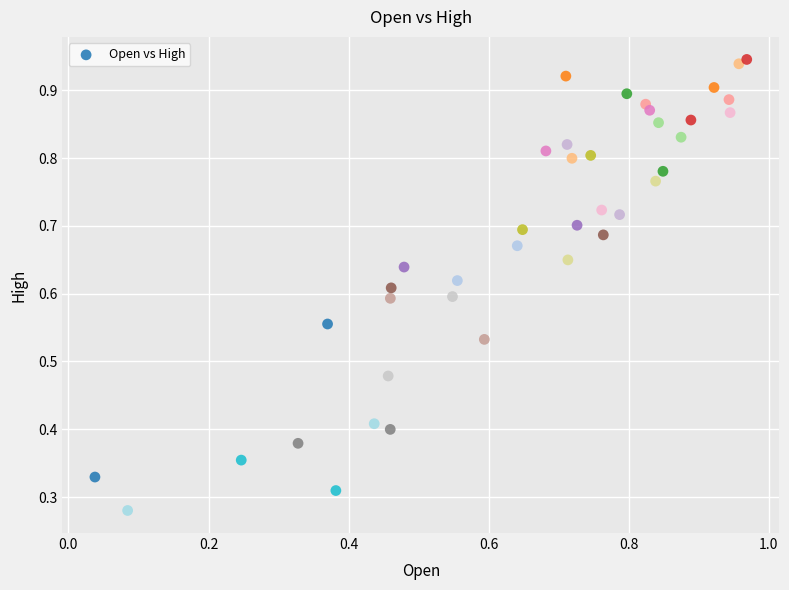

Count the number of points in this scatter plot.

40